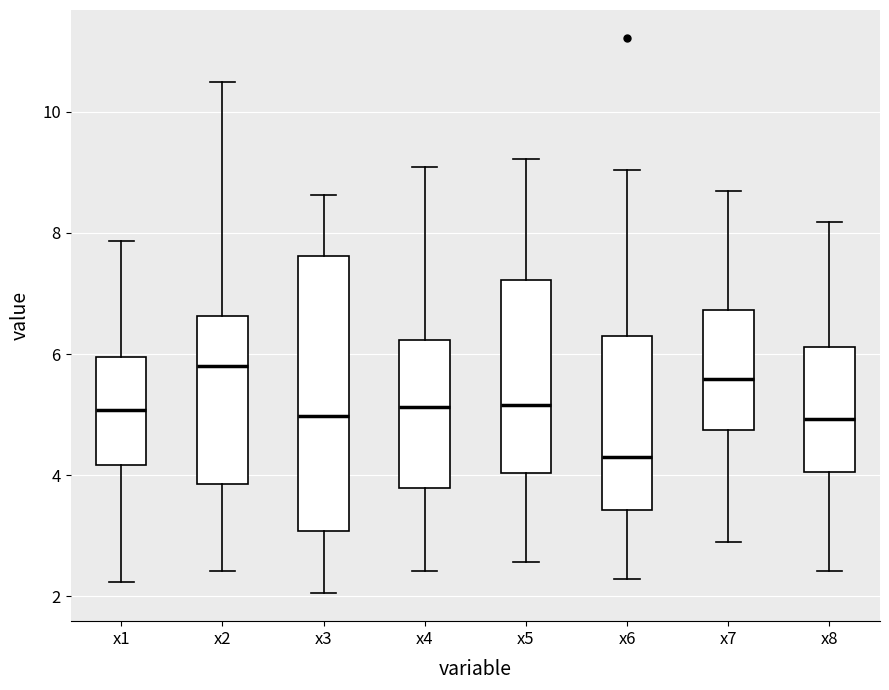

Reading left to right, transcribe this box plot: for each box, give where its median line is, the range the box spans, and where its two whiskers end, as read against the y-axis. The values are not printed on the chart, so give them approximately, as read against the axis.

x1: median 5.0, box 4.2 to 6.0, whiskers 2.2 to 7.8
x2: median 5.8, box 3.8 to 6.6, whiskers 2.4 to 10.4
x3: median 5.0, box 3.0 to 7.6, whiskers 2.0 to 8.6
x4: median 5.2, box 3.8 to 6.2, whiskers 2.4 to 9.0
x5: median 5.2, box 4.0 to 7.2, whiskers 2.6 to 9.2
x6: median 4.4, box 3.4 to 6.2, whiskers 2.2 to 9.0
x7: median 5.6, box 4.8 to 6.8, whiskers 2.8 to 8.6
x8: median 5.0, box 4.0 to 6.2, whiskers 2.4 to 8.2